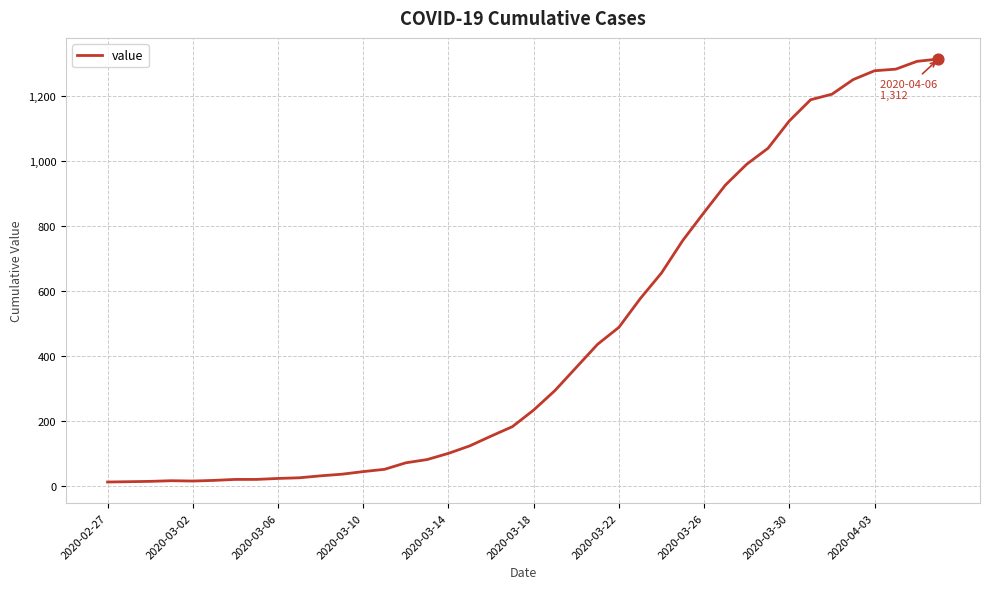

Does the chart have visible grid lines?

Yes